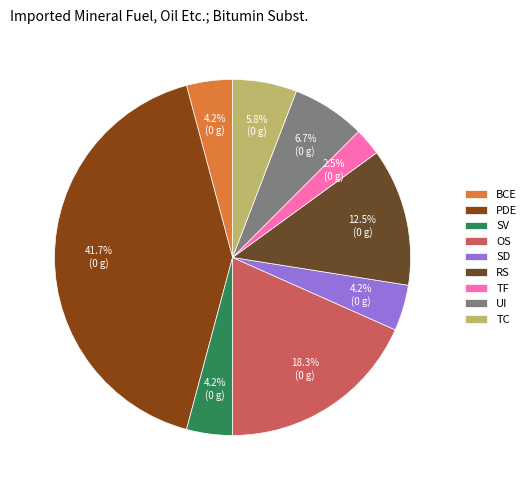

True or false: PDE accounts for 42% of the total.

True